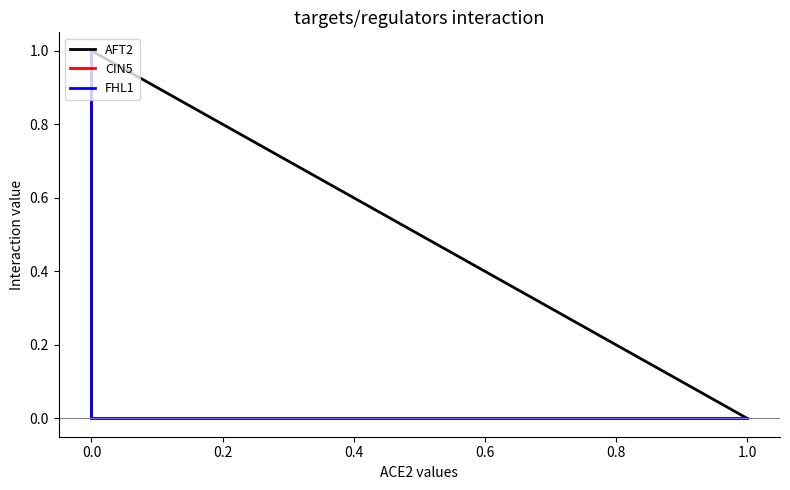

How many lines are shown in the chart?

3